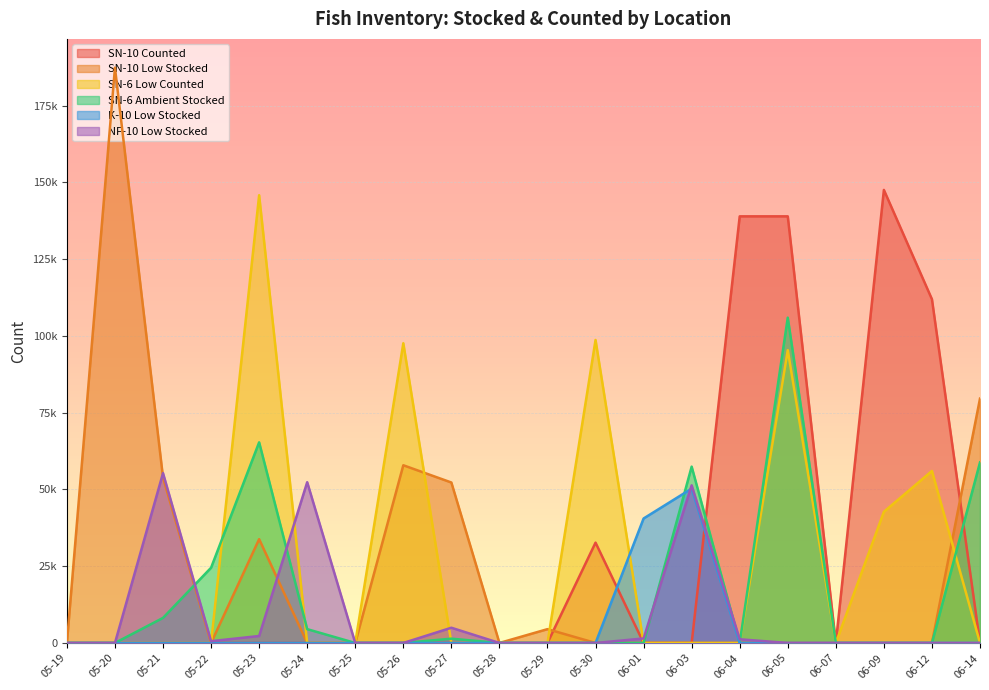

Which has a higher value, 05-27 or 06-05?

06-05